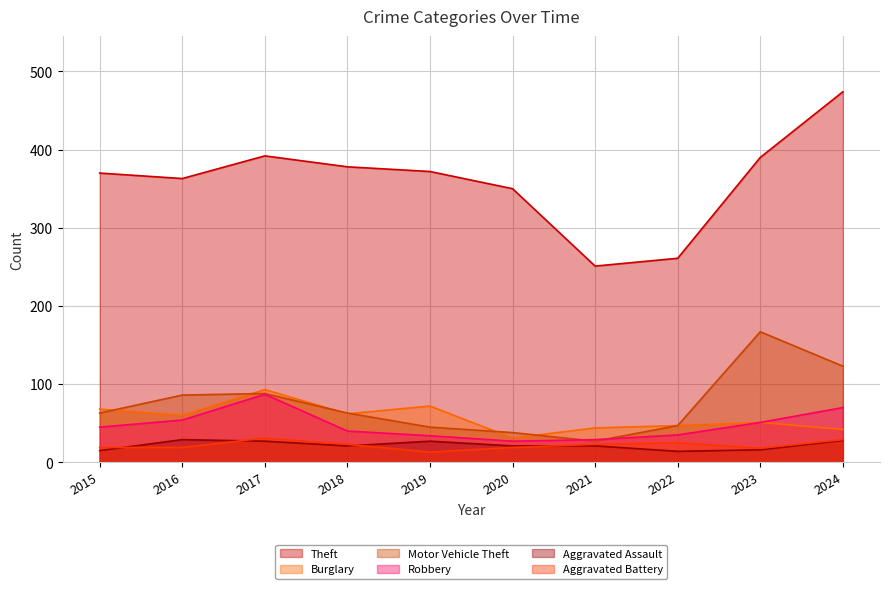

True or false: Aggravated Battery has a value of 41 at 2021.

False